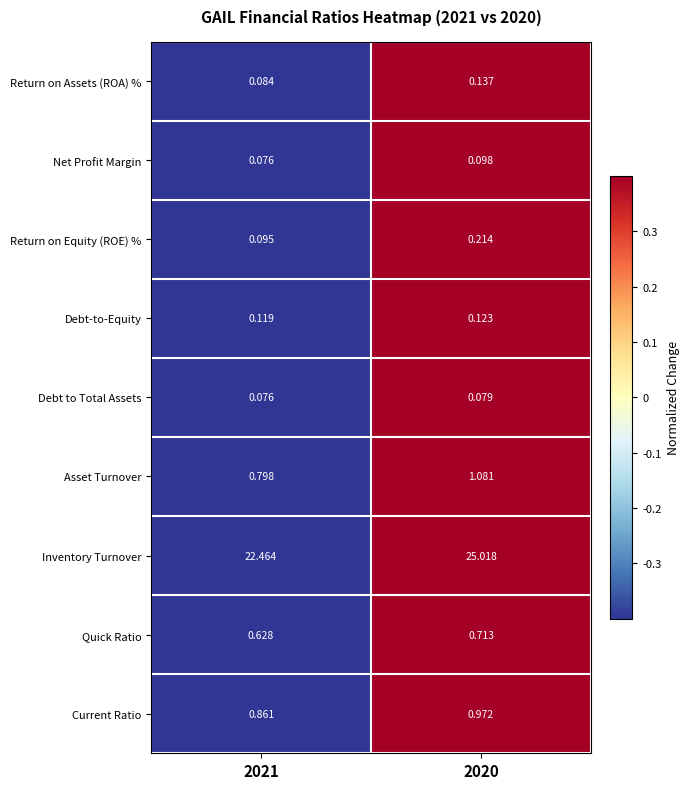

Which series has the largest total across all categories?

Inventory Turnover